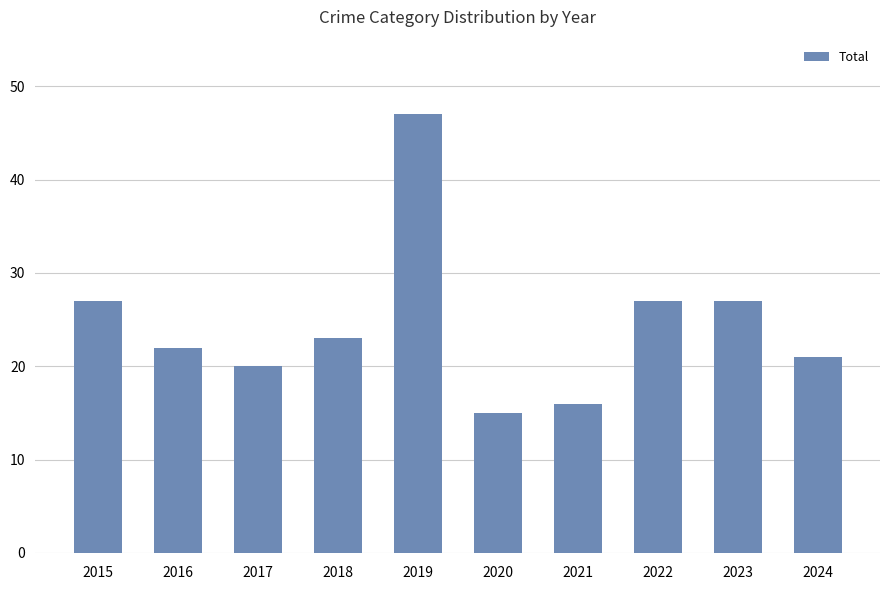

Reading left to right, list all the values displayed in this chart.

27	22	20	23	47	15	16	27	27	21